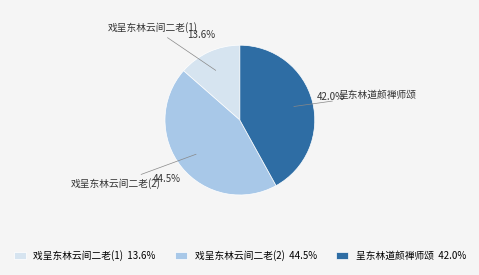

Does 戏呈东林云间二老(2) account for over 50% of the chart?

No